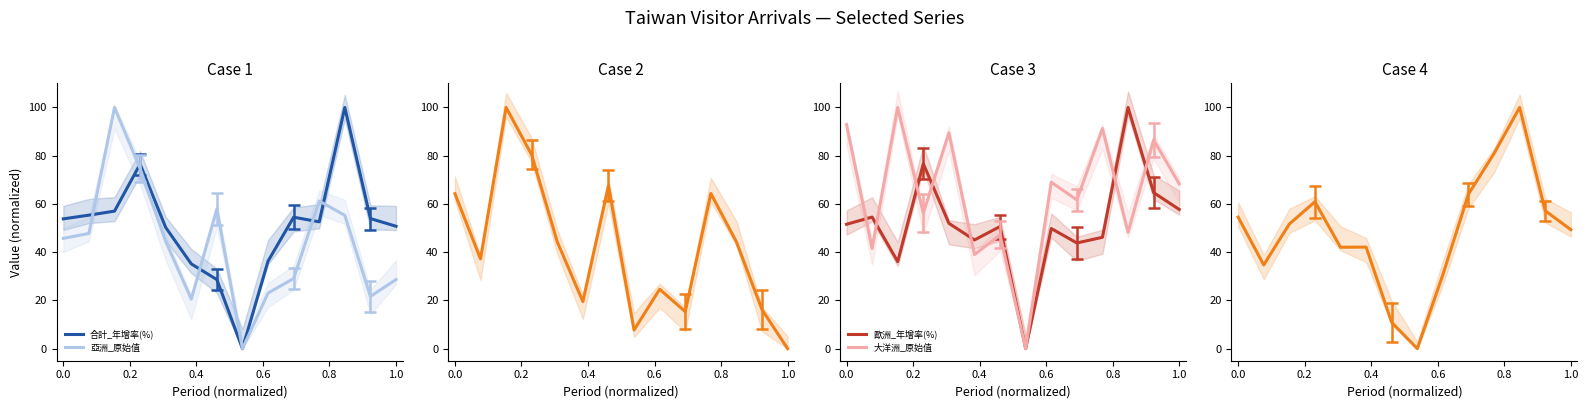

Is this an area chart (filled region under the line)?

No